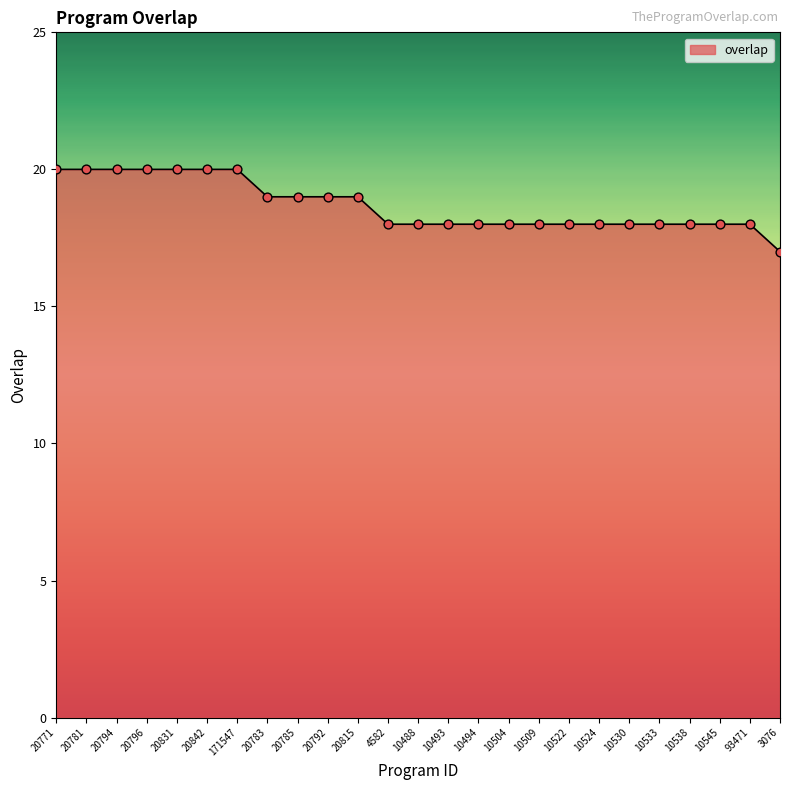

Between 3076 and 93471, which is larger?

93471